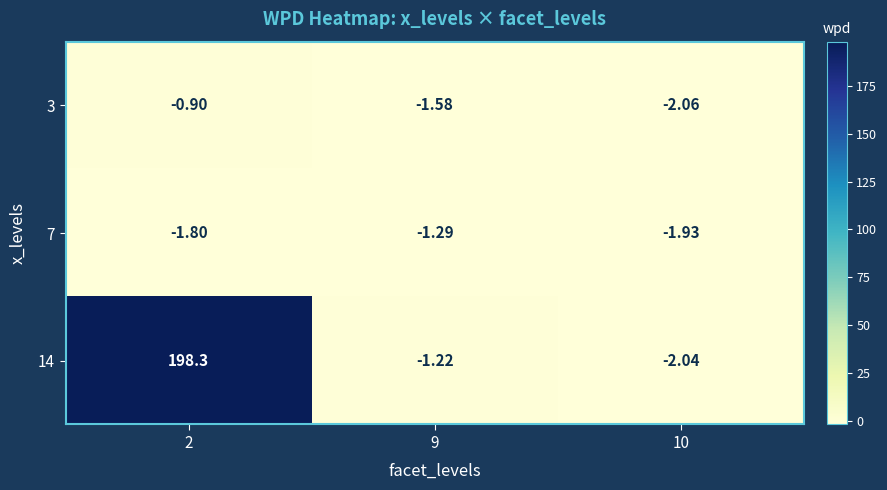

What is the spread (max minus min) of values at 2?

200.1